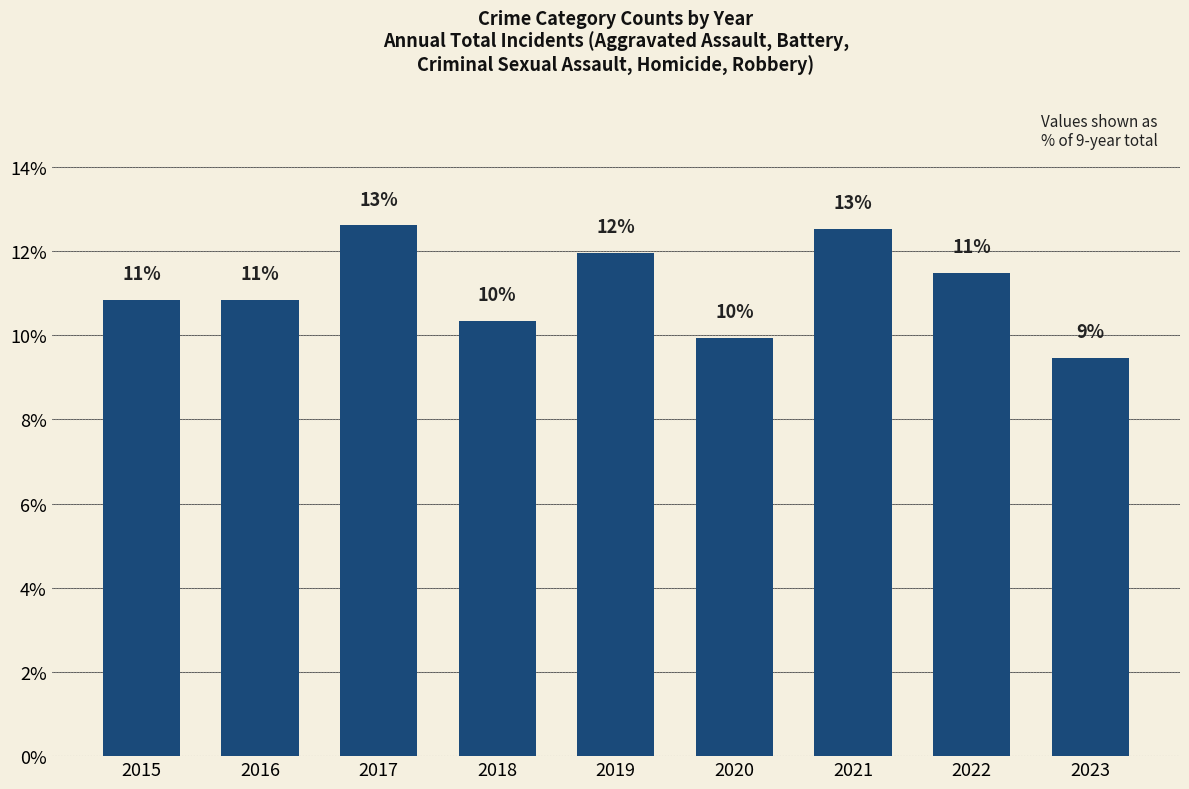

What is the minimum value shown in the chart?

9.5